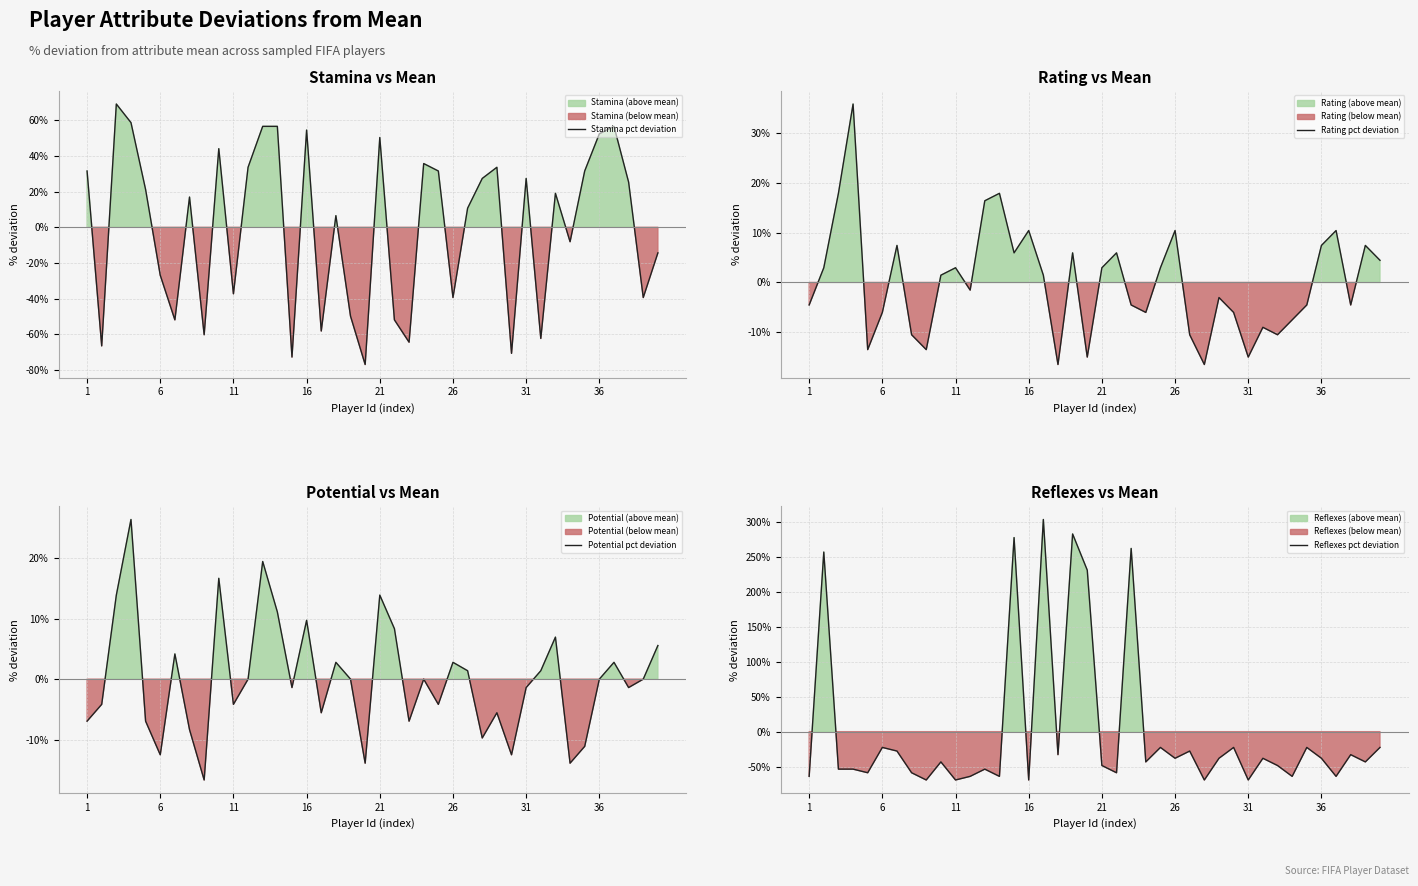

The value of Reflexes pct deviation at 22 is 261.8. True or false?

True